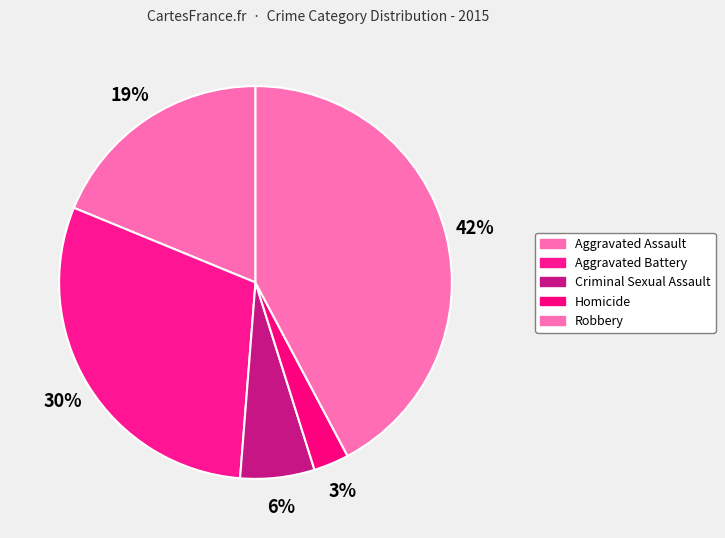

What is the change in value from Aggravated Assault to Homicide?

-273